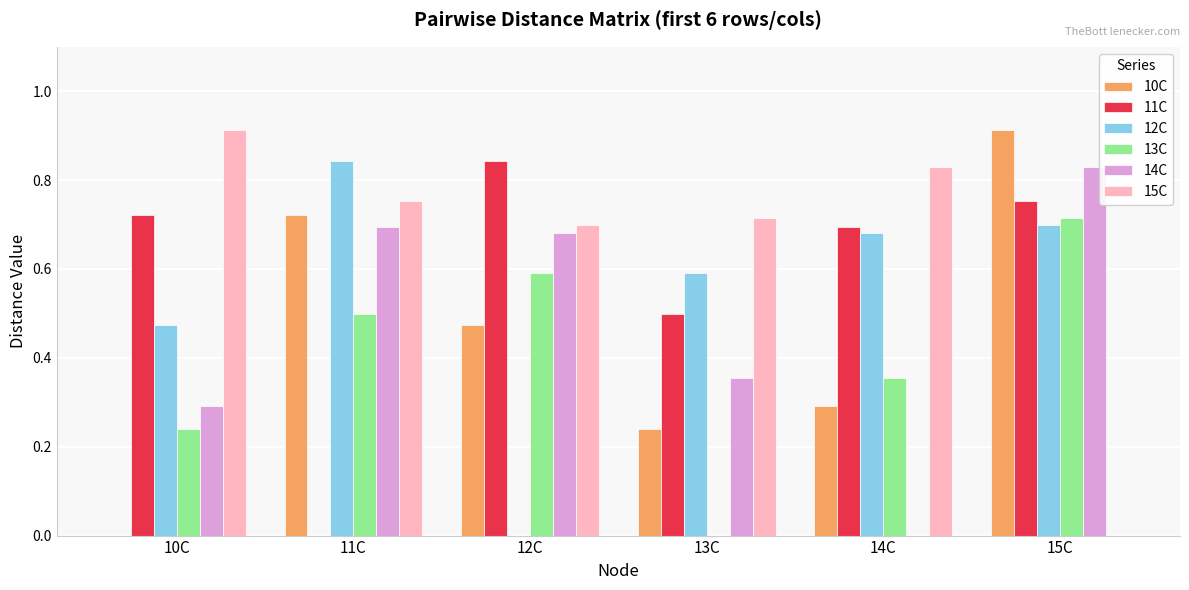

What are all the series names shown in the legend?

10C, 11C, 12C, 13C, 14C, 15C